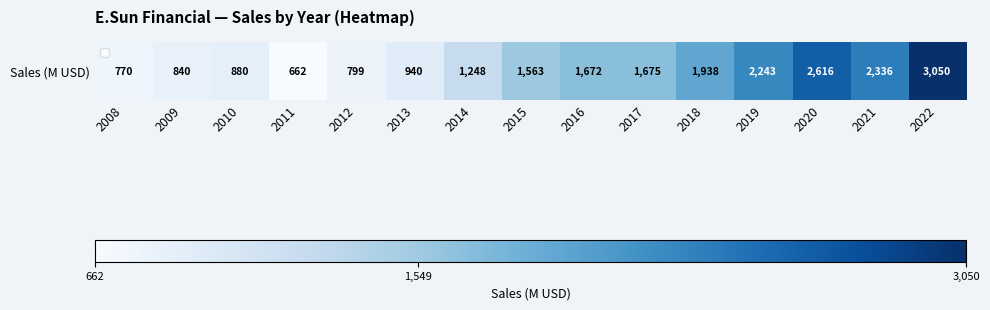

Reading right to left, extract all data points from this chart.

3050	2336	2616	2243	1938	1675	1672	1563	1248	940	799	662	880	840	770